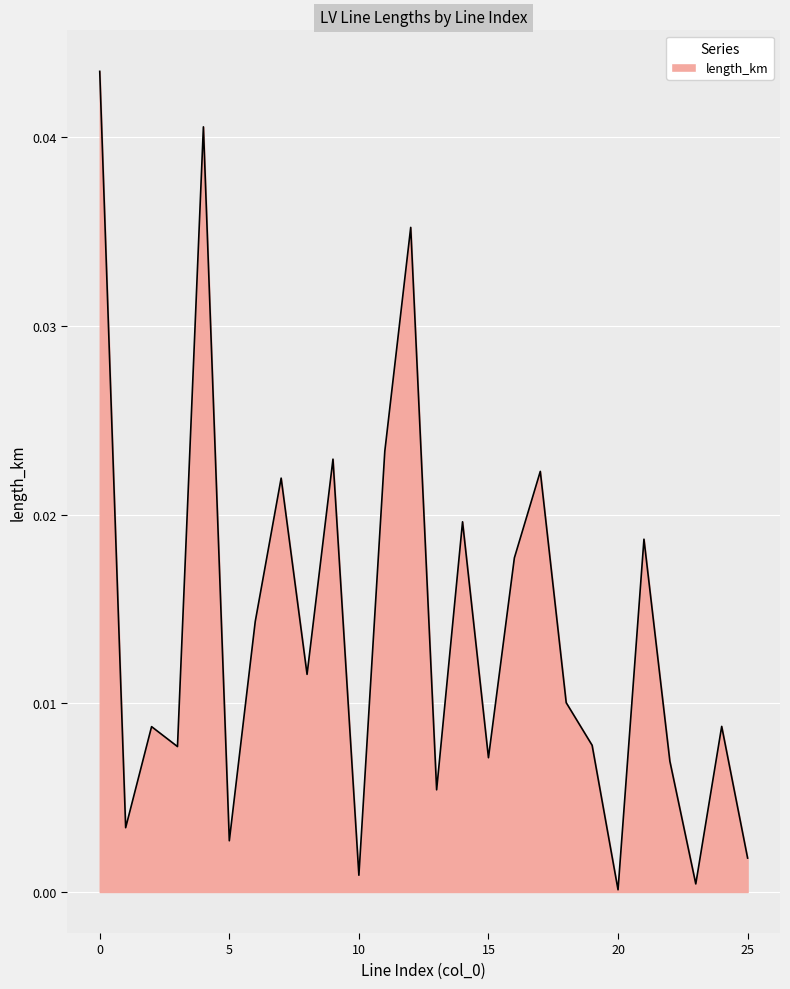

Is this an area chart (filled region under the line)?

Yes